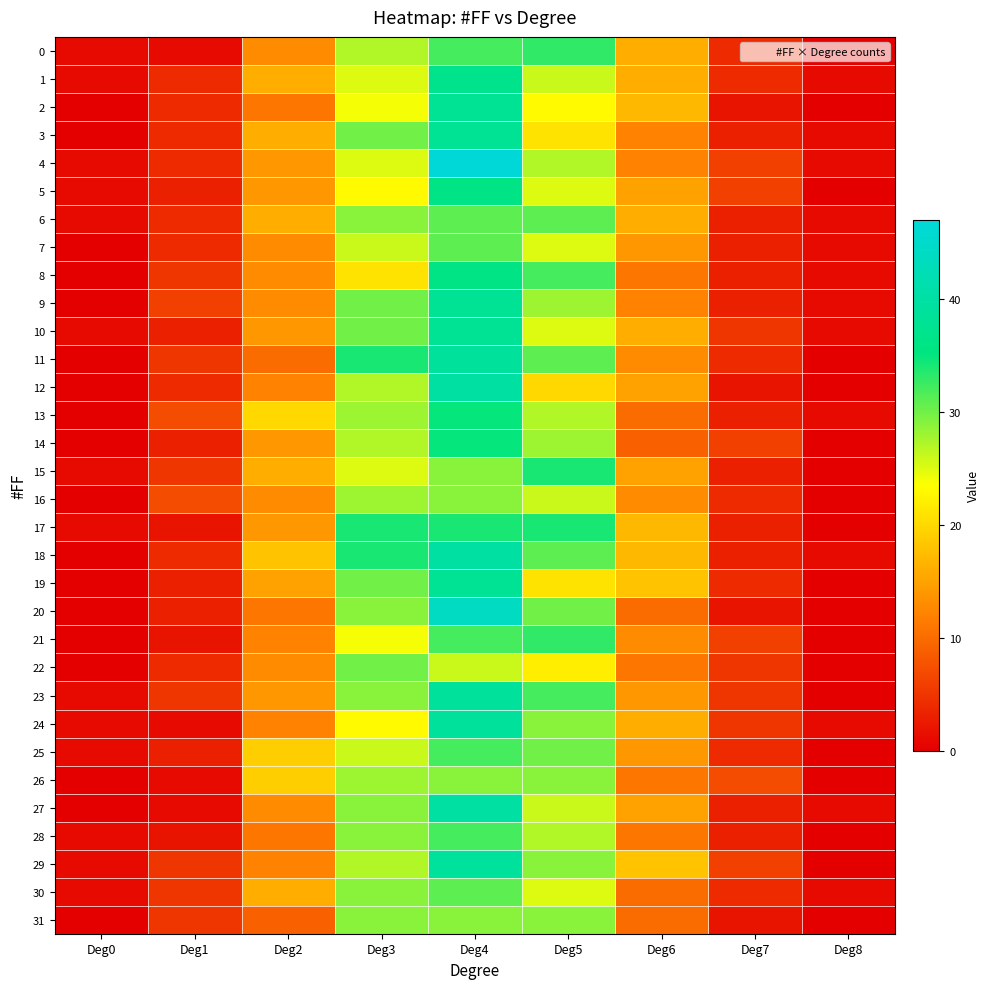

Reading left to right, what are all the values shown in this chart?

0: Deg0=1	Deg1=1	Deg2=13	Deg3=27	Deg4=32	Deg5=33	Deg6=16	Deg7=4	Deg8=0
1: Deg0=1	Deg1=4	Deg2=16	Deg3=25	Deg4=37	Deg5=26	Deg6=16	Deg7=4	Deg8=1
2: Deg0=0	Deg1=4	Deg2=11	Deg3=24	Deg4=38	Deg5=23	Deg6=17	Deg7=2	Deg8=0
3: Deg0=0	Deg1=4	Deg2=16	Deg3=30	Deg4=38	Deg5=21	Deg6=12	Deg7=3	Deg8=1
4: Deg0=1	Deg1=4	Deg2=14	Deg3=25	Deg4=47	Deg5=27	Deg6=12	Deg7=6	Deg8=1
5: Deg0=1	Deg1=3	Deg2=14	Deg3=23	Deg4=36	Deg5=25	Deg6=15	Deg7=6	Deg8=0
6: Deg0=1	Deg1=4	Deg2=16	Deg3=29	Deg4=31	Deg5=31	Deg6=16	Deg7=3	Deg8=1
7: Deg0=0	Deg1=4	Deg2=13	Deg3=26	Deg4=31	Deg5=25	Deg6=14	Deg7=3	Deg8=1
8: Deg0=0	Deg1=5	Deg2=13	Deg3=21	Deg4=36	Deg5=32	Deg6=11	Deg7=3	Deg8=1
9: Deg0=0	Deg1=6	Deg2=13	Deg3=30	Deg4=38	Deg5=28	Deg6=12	Deg7=3	Deg8=1
10: Deg0=1	Deg1=3	Deg2=14	Deg3=30	Deg4=38	Deg5=25	Deg6=16	Deg7=5	Deg8=1
11: Deg0=0	Deg1=5	Deg2=10	Deg3=34	Deg4=39	Deg5=31	Deg6=13	Deg7=4	Deg8=0
12: Deg0=0	Deg1=4	Deg2=12	Deg3=27	Deg4=40	Deg5=20	Deg6=15	Deg7=2	Deg8=0
13: Deg0=0	Deg1=7	Deg2=20	Deg3=28	Deg4=35	Deg5=27	Deg6=10	Deg7=3	Deg8=1
14: Deg0=0	Deg1=3	Deg2=14	Deg3=27	Deg4=35	Deg5=28	Deg6=9	Deg7=6	Deg8=0
15: Deg0=1	Deg1=5	Deg2=16	Deg3=25	Deg4=29	Deg5=34	Deg6=15	Deg7=3	Deg8=0
16: Deg0=0	Deg1=7	Deg2=13	Deg3=28	Deg4=29	Deg5=26	Deg6=13	Deg7=4	Deg8=0
17: Deg0=1	Deg1=2	Deg2=14	Deg3=34	Deg4=34	Deg5=34	Deg6=17	Deg7=3	Deg8=0
18: Deg0=0	Deg1=4	Deg2=18	Deg3=34	Deg4=40	Deg5=31	Deg6=17	Deg7=3	Deg8=1
19: Deg0=0	Deg1=3	Deg2=15	Deg3=30	Deg4=38	Deg5=21	Deg6=18	Deg7=4	Deg8=0
20: Deg0=0	Deg1=3	Deg2=11	Deg3=29	Deg4=44	Deg5=30	Deg6=10	Deg7=2	Deg8=0
21: Deg0=0	Deg1=2	Deg2=12	Deg3=24	Deg4=32	Deg5=33	Deg6=13	Deg7=6	Deg8=0
22: Deg0=0	Deg1=4	Deg2=13	Deg3=30	Deg4=26	Deg5=22	Deg6=11	Deg7=5	Deg8=0
23: Deg0=1	Deg1=5	Deg2=14	Deg3=29	Deg4=39	Deg5=32	Deg6=14	Deg7=5	Deg8=0
24: Deg0=1	Deg1=1	Deg2=12	Deg3=23	Deg4=39	Deg5=29	Deg6=16	Deg7=5	Deg8=1
25: Deg0=1	Deg1=3	Deg2=19	Deg3=26	Deg4=32	Deg5=30	Deg6=14	Deg7=4	Deg8=0
26: Deg0=0	Deg1=1	Deg2=19	Deg3=28	Deg4=29	Deg5=29	Deg6=11	Deg7=7	Deg8=0
27: Deg0=0	Deg1=1	Deg2=13	Deg3=29	Deg4=40	Deg5=26	Deg6=15	Deg7=3	Deg8=1
28: Deg0=1	Deg1=2	Deg2=11	Deg3=29	Deg4=32	Deg5=27	Deg6=11	Deg7=3	Deg8=0
29: Deg0=1	Deg1=5	Deg2=12	Deg3=27	Deg4=39	Deg5=29	Deg6=18	Deg7=6	Deg8=0
30: Deg0=1	Deg1=5	Deg2=16	Deg3=29	Deg4=31	Deg5=25	Deg6=10	Deg7=4	Deg8=1
31: Deg0=0	Deg1=5	Deg2=9	Deg3=29	Deg4=29	Deg5=29	Deg6=10	Deg7=2	Deg8=0